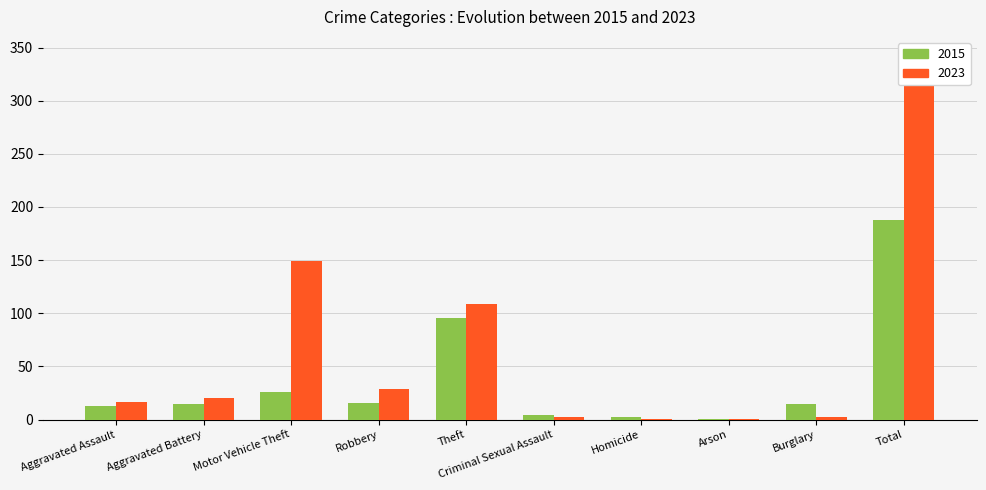

Between Arson and Homicide, which is larger?

Homicide